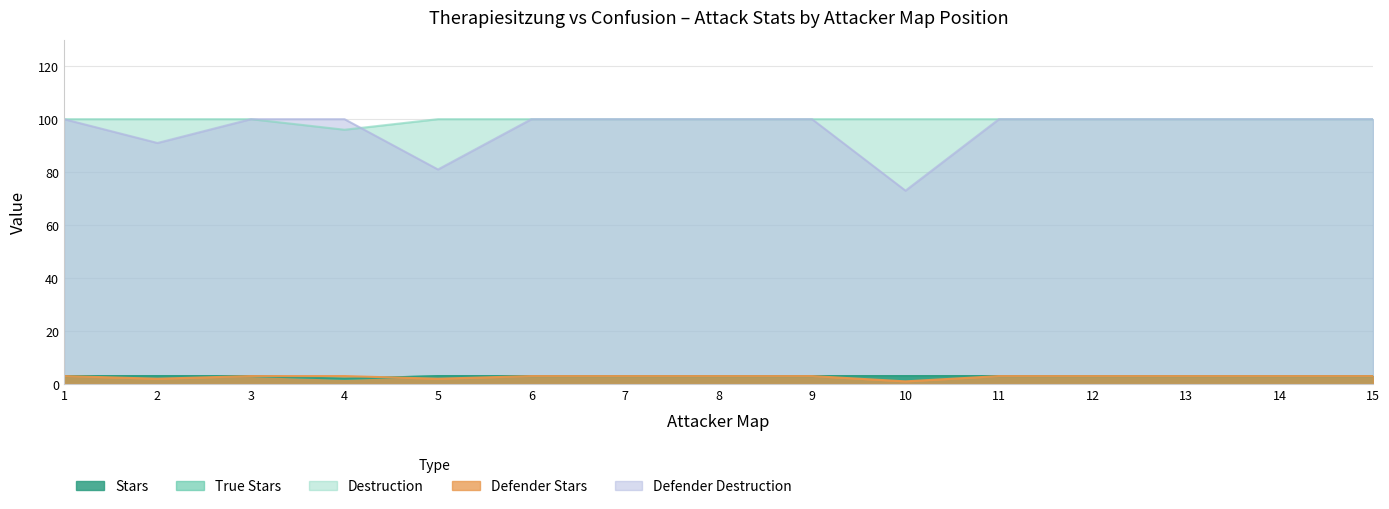

Where is True Stars nearest to the value 2?

4.0